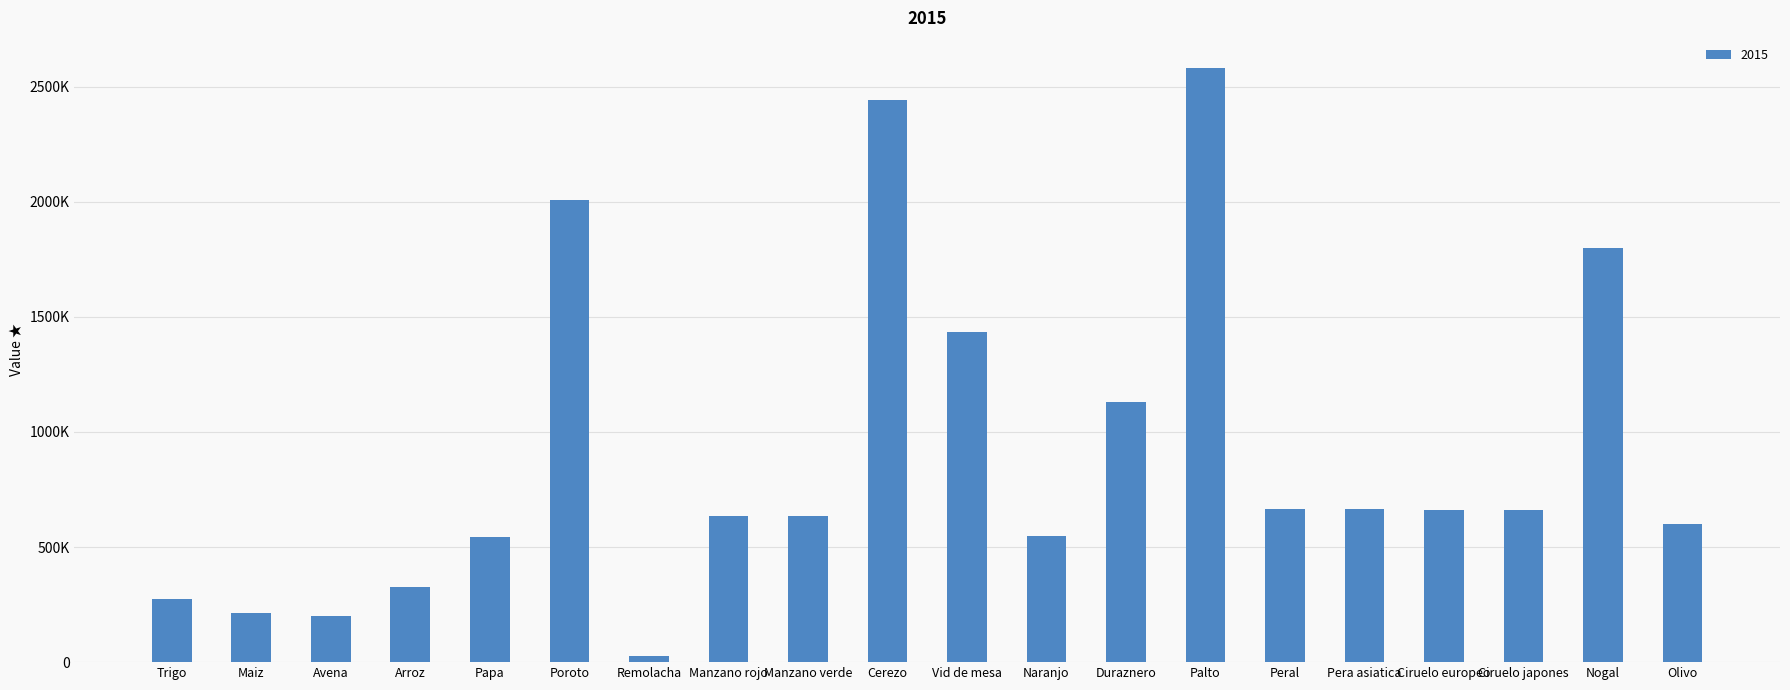

Reading left to right, extract all data points from this chart.

Trigo=275736.6	Maiz=215428.5	Avena=202031.7	Arroz=325275.2	Papa=542025.3	Poroto=2006053.4	Remolacha=28787.6	Manzano rojo=636858.7	Manzano verde=636858.7	Cerezo=2441012.3	Vid de mesa=1435960.5	Naranjo=548730.0	Duraznero=1128341.7	Palto=2582691.2	Peral=667162.8	Pera asiatica=667162.8	Ciruelo europeo=659488.3	Ciruelo japones=659488.3	Nogal=1800000.0	Olivo=600000.0